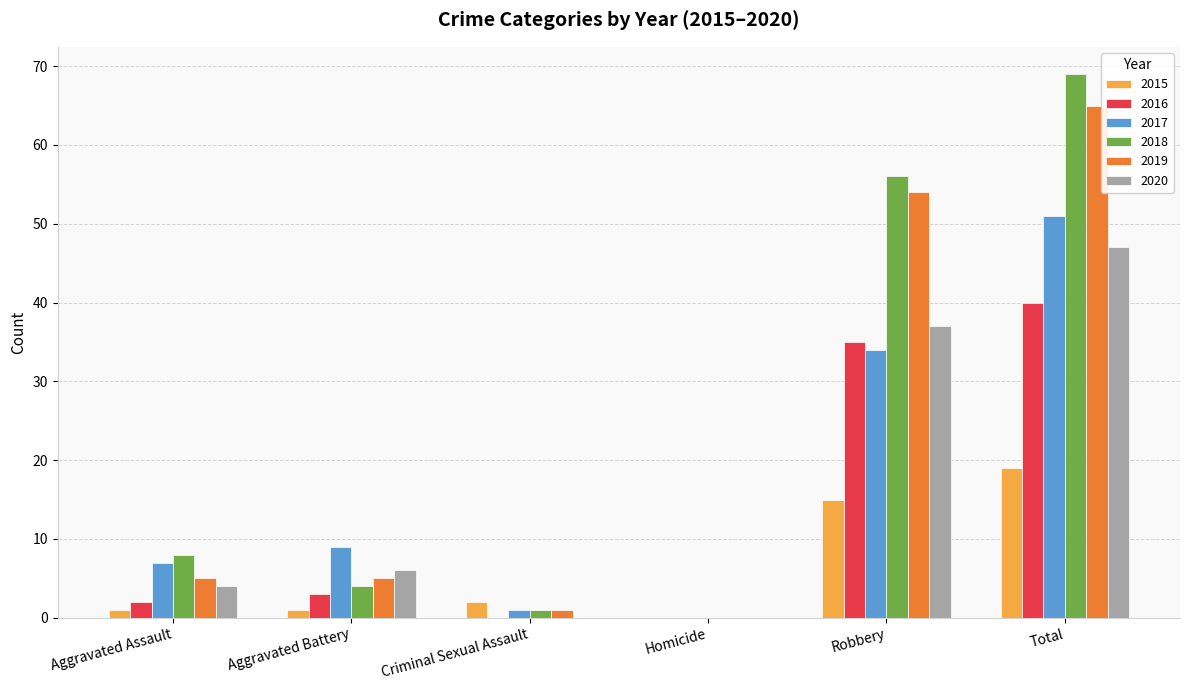

Is the value of 2015 at Robbery greater than the value of 2018 at Aggravated Battery?

Yes